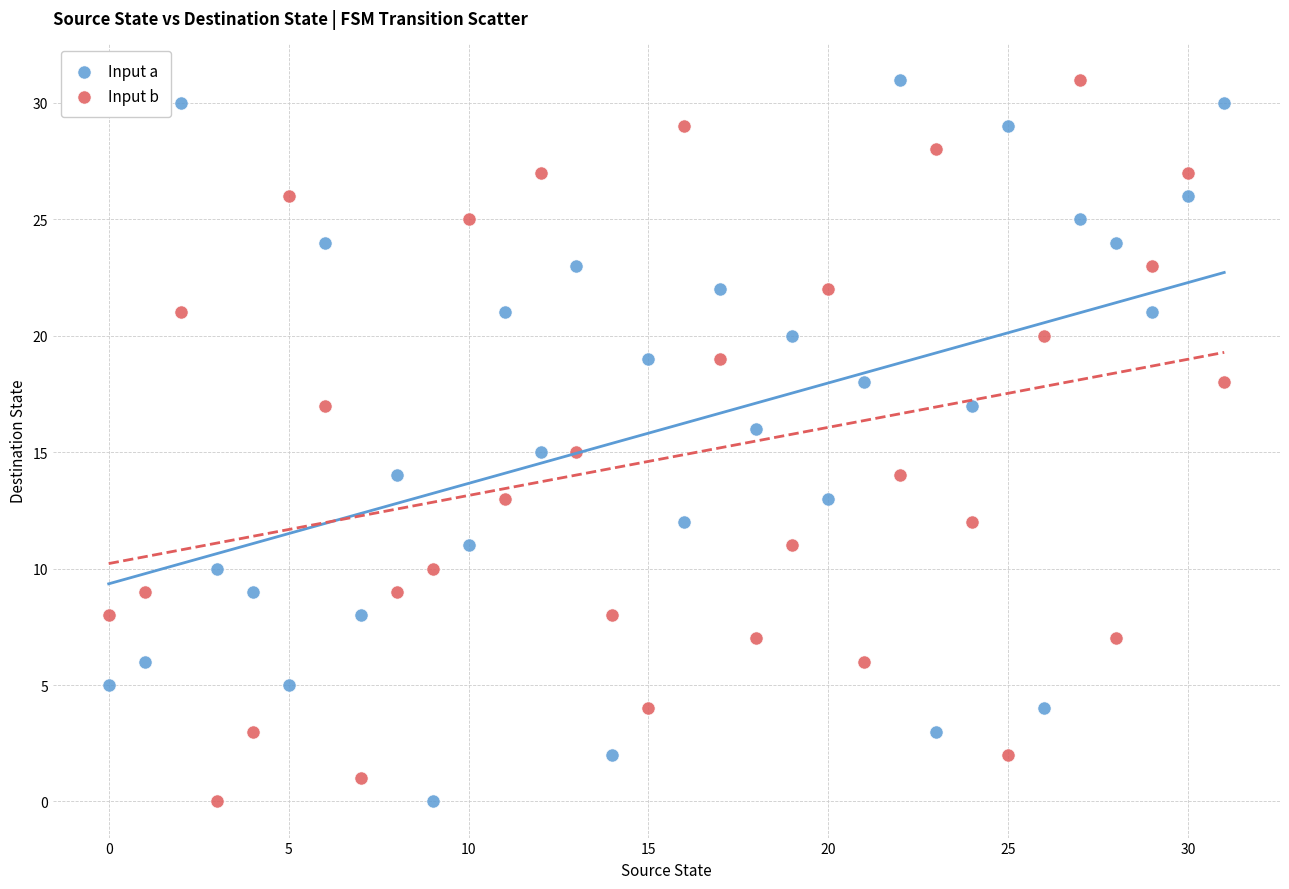

Across all data points, what is the range of Y values (max minus min)?

31